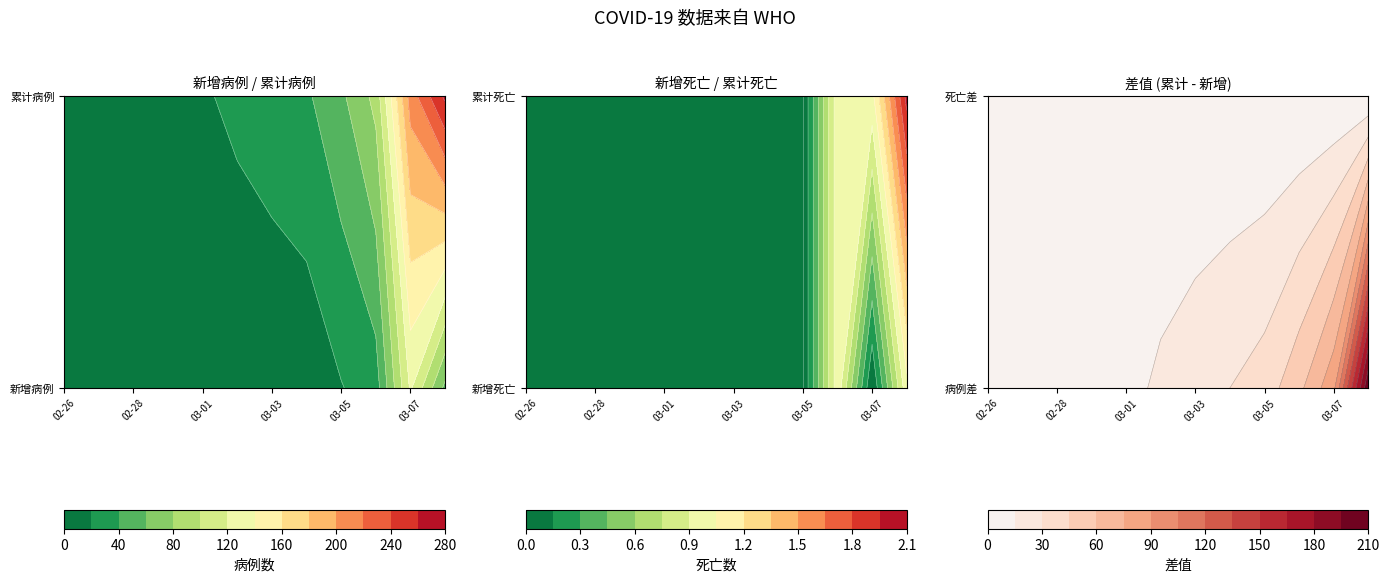

Reading left to right, what are all the values shown in this chart?

新增病例: 0=0	1=0	2=5	3=4	4=8	5=6	6=6	7=7	8=19	9=30	10=123	11=55
新增死亡: 0=0	1=0	2=0	3=0	4=0	5=0	6=0	7=0	8=0	9=1	10=0	11=1
累计病例: 0=1	1=1	2=6	3=10	4=18	5=24	6=30	7=37	8=56	9=86	10=209	11=264
累计死亡: 0=0	1=0	2=0	3=0	4=0	5=0	6=0	7=0	8=0	9=1	10=1	11=2